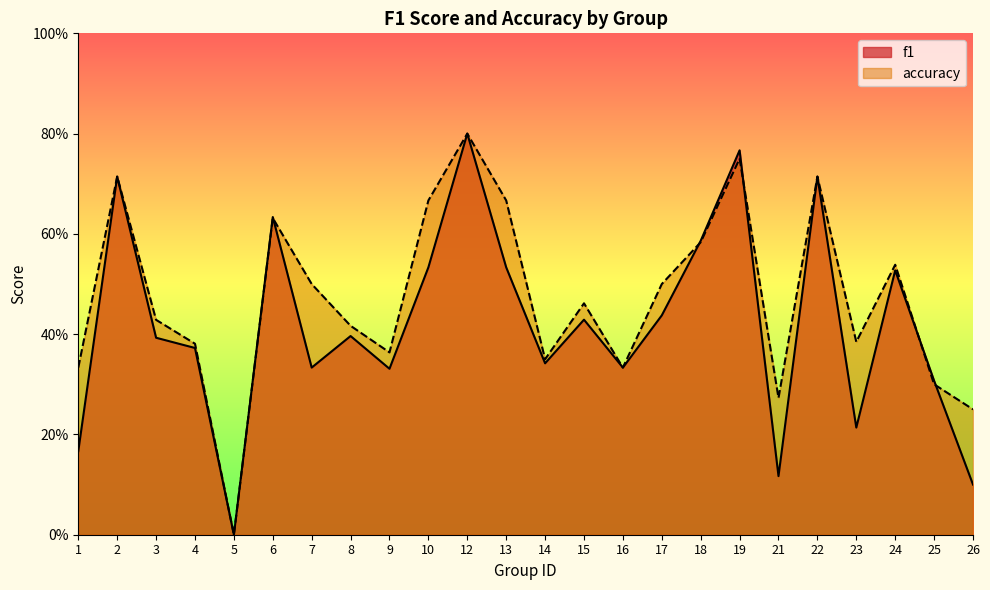

What is the value of the f1 point at the 24th from the left?

0.1